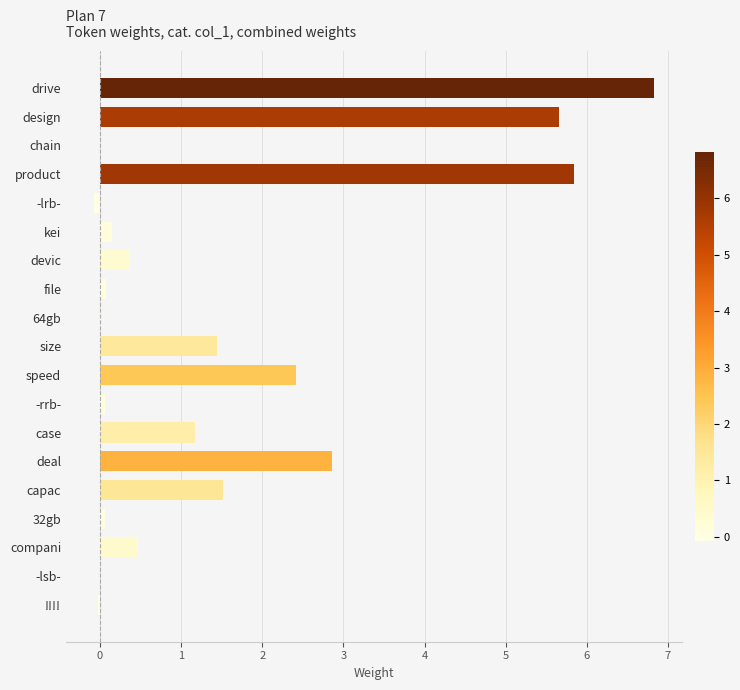

How many categories are shown in the chart?

19